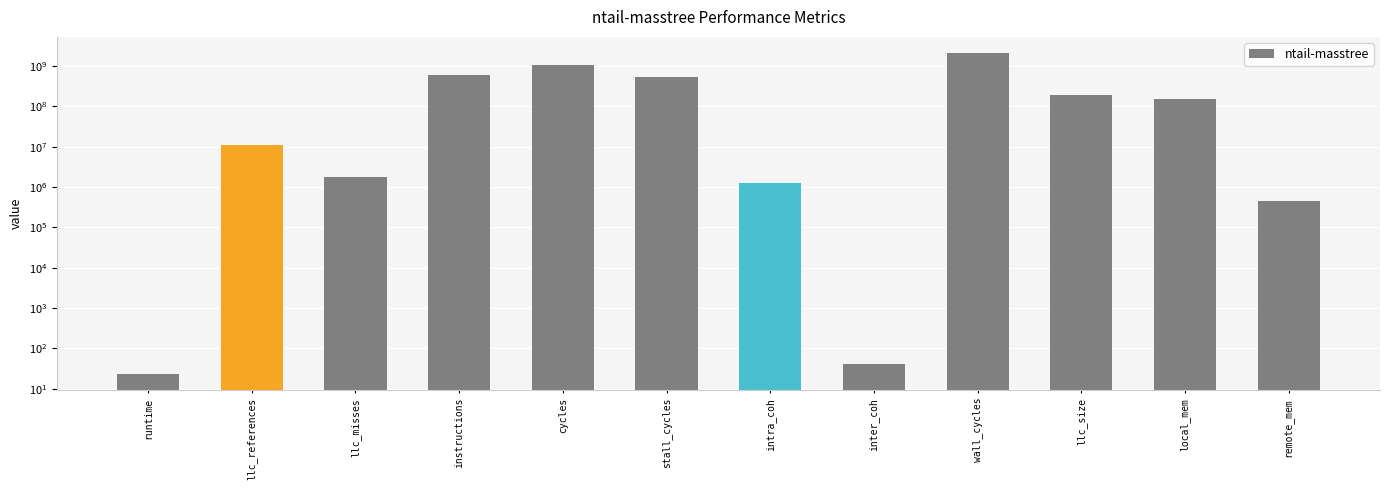

What is the label of the 3rd bar from the left?

llc_misses